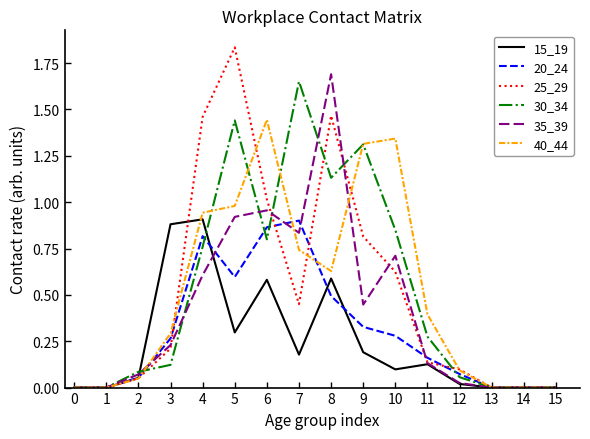

Is it true that 20_24 equals 0.0 at 0?

True